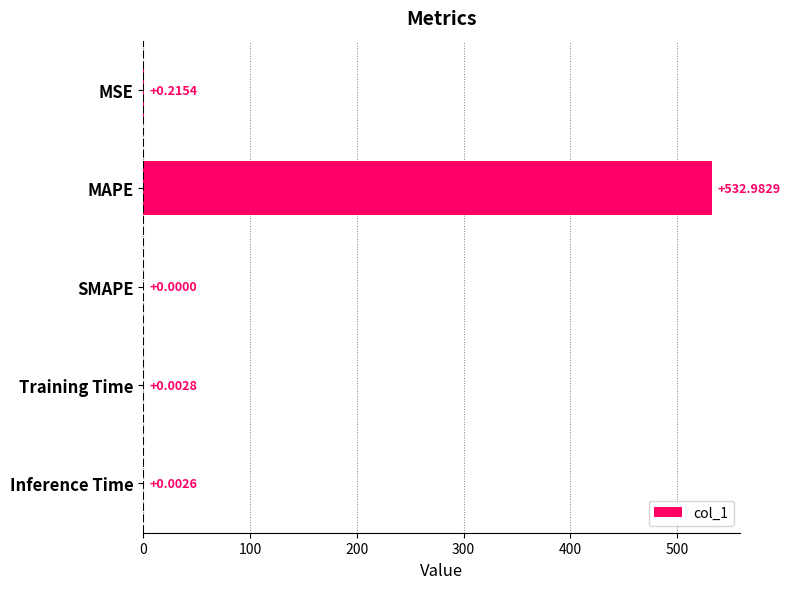

At which label is the value closest to 266?

MSE